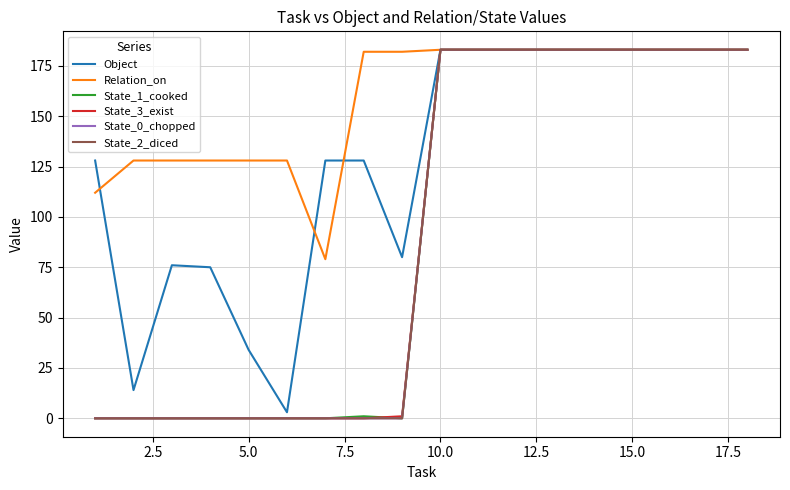

What is the difference between the maximum and second lowest values in the State_3_exist series?

183